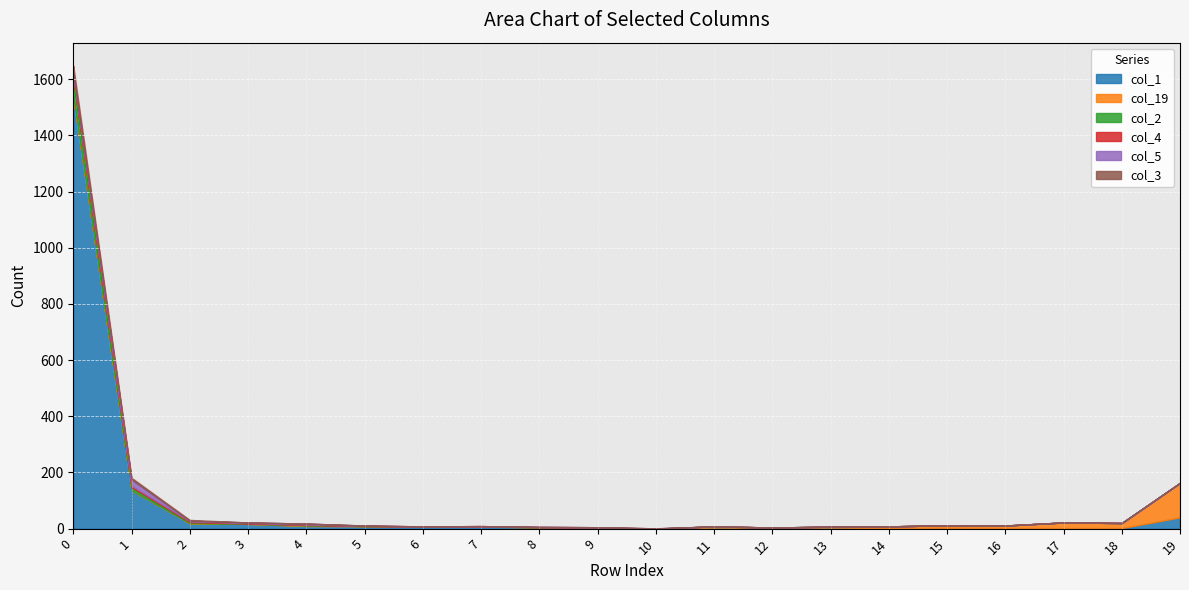

Which series changed the most between 12 and 19?

col_19